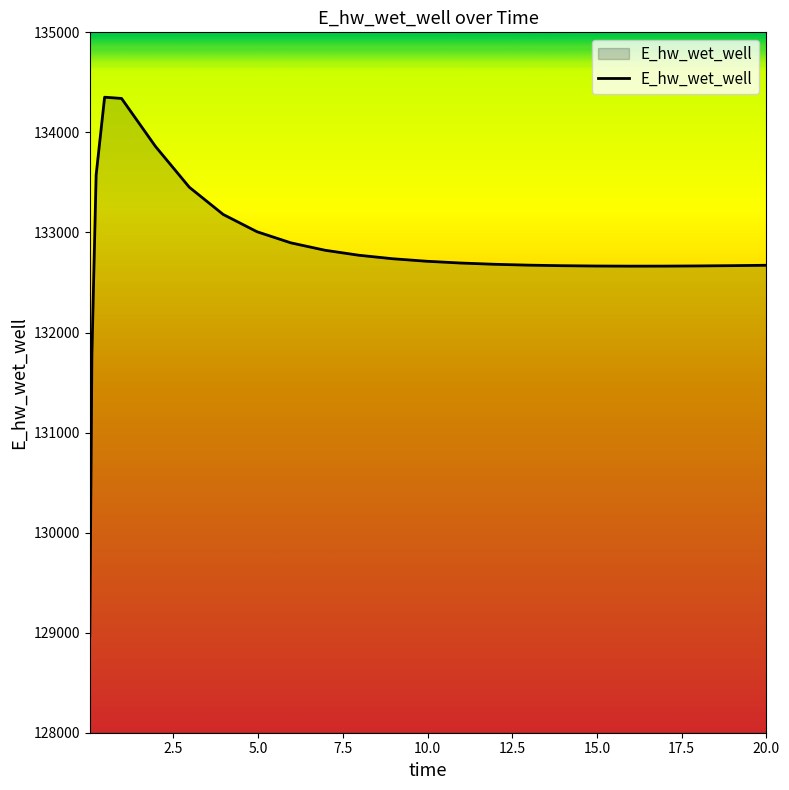

What is the greatest value displayed?

134351.6